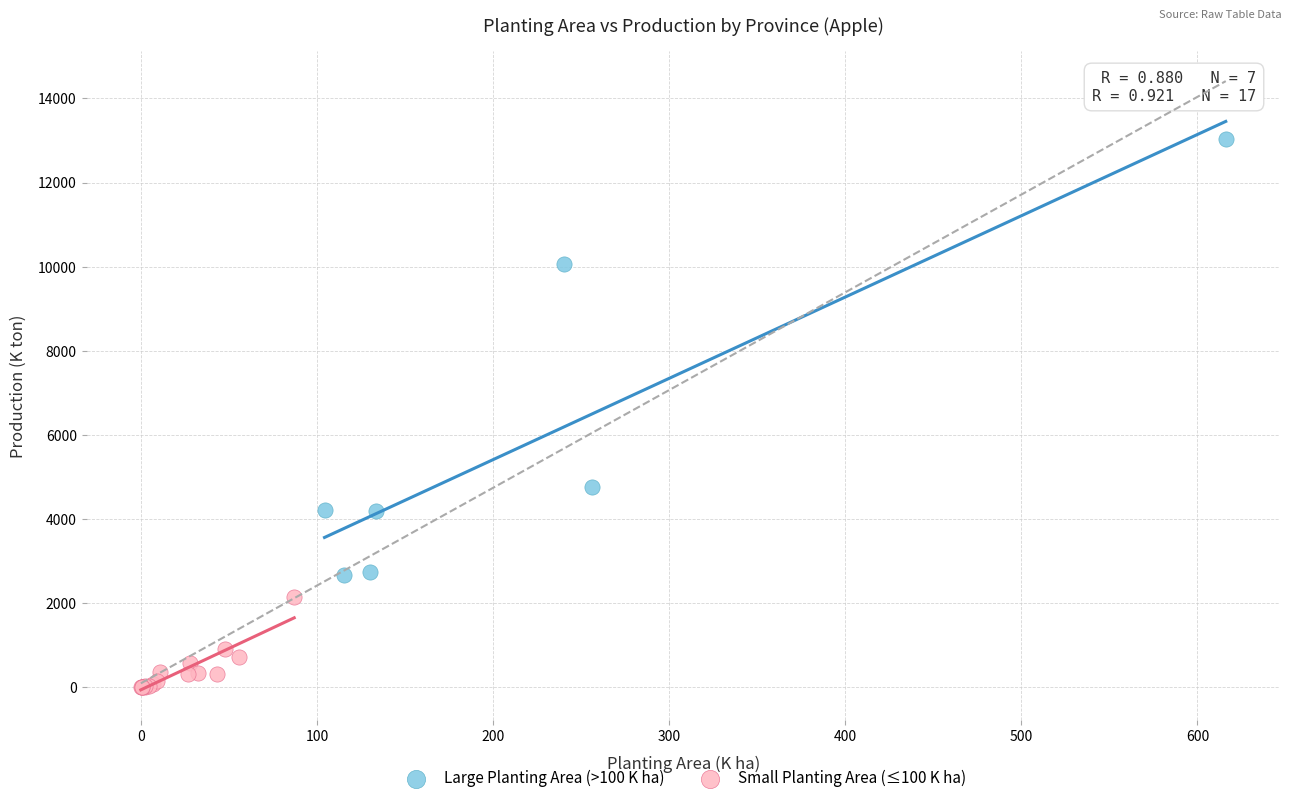

Which series has the widest spread of Y values?

Large Planting Area (>100 K ha)